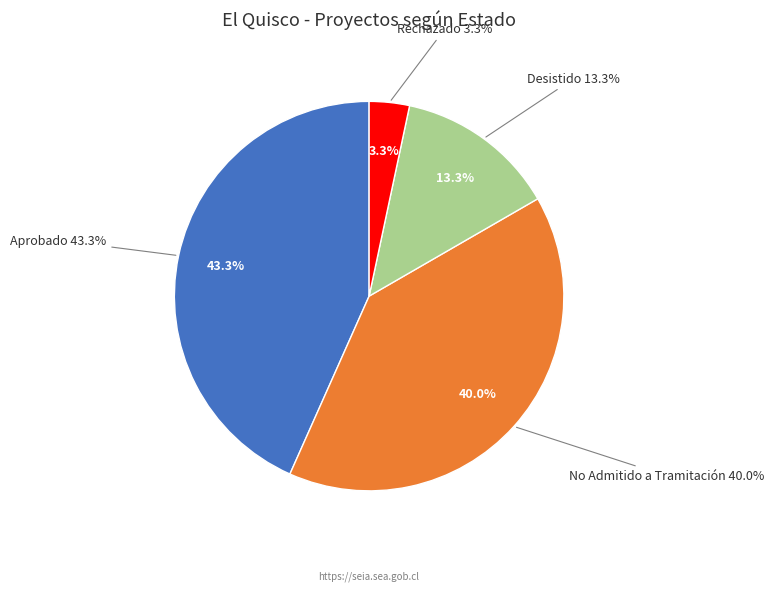

How many segments does this pie chart have?

4